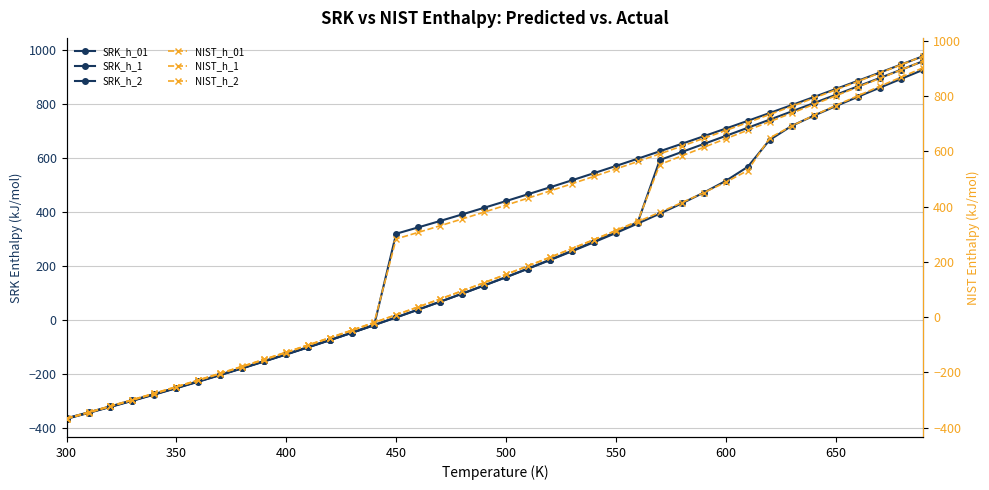

How many values in NIST_h_01 are above zero?

25